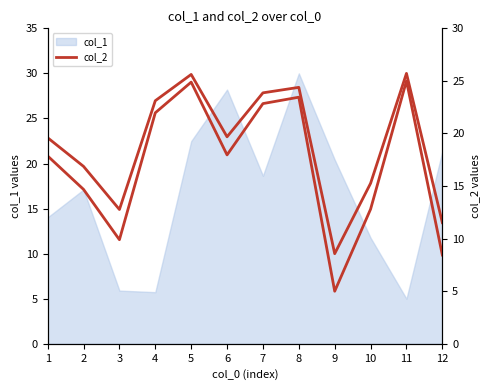

Is it true that col_2 equals 14.9 at 9?

False